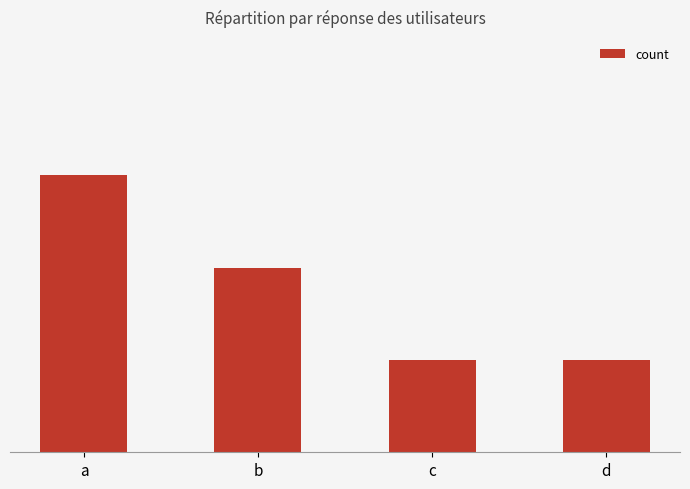

The chart shows a value of 4 at a. True or false?

False